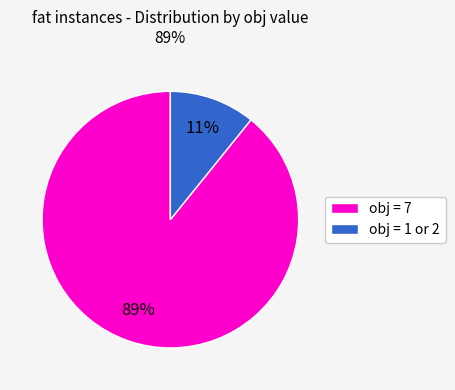

To the nearest percent, what is the difference between the largest and smallest slice percentages?

78%